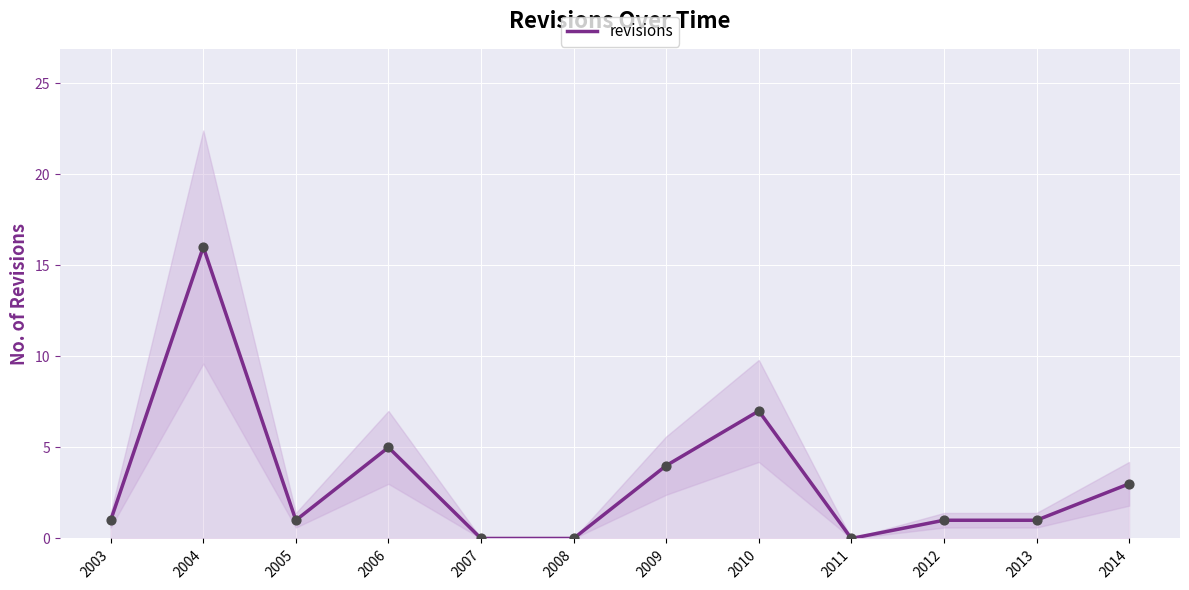

What is the change in value from 2006 to 2008?

-5